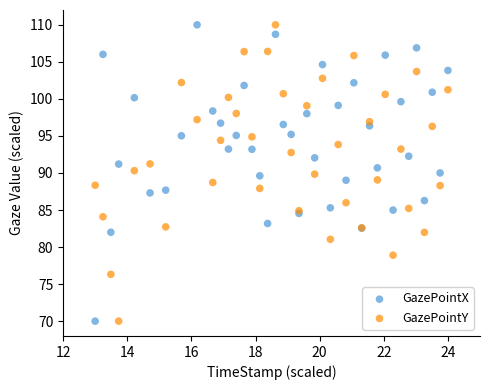

What is the X range (max minus min) for the scatter plot?

11.0